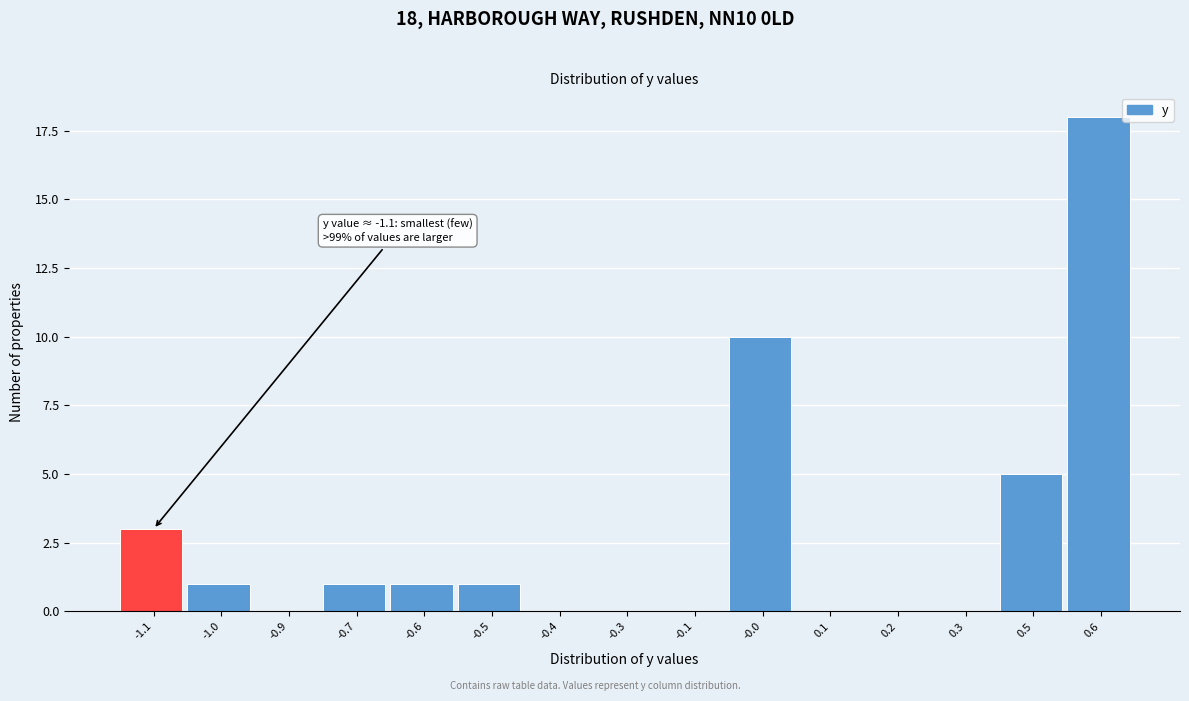

Reading left to right, transcribe all the data shown in this chart.

-1.1=3	-1.0=1	-0.9=0	-0.7=1	-0.6=1	-0.5=1	-0.4=0	-0.3=0	-0.1=0	-0.0=10	0.1=0	0.2=0	0.3=0	0.5=5	0.6=18